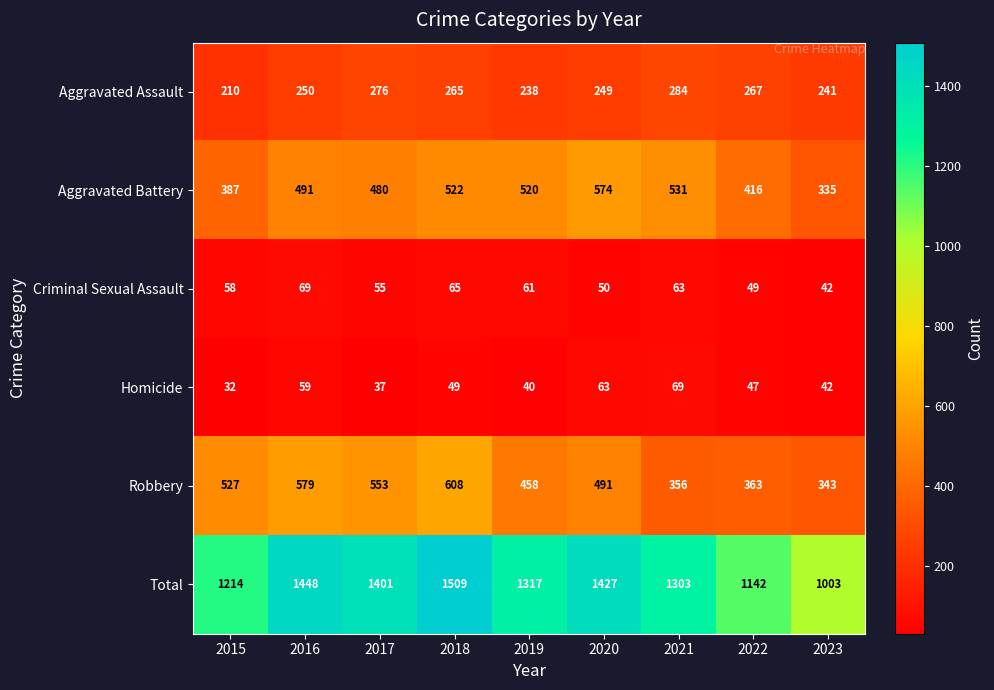

Which label corresponds to the smallest value in the chart?

2015